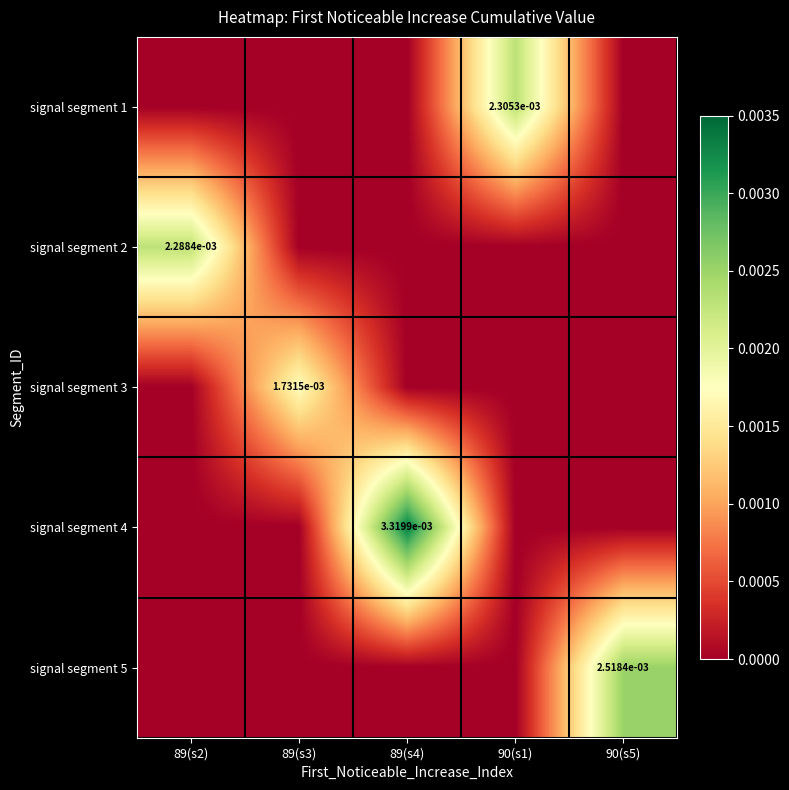

The value of signal segment 3 at 89(s3) is 0.0. True or false?

True